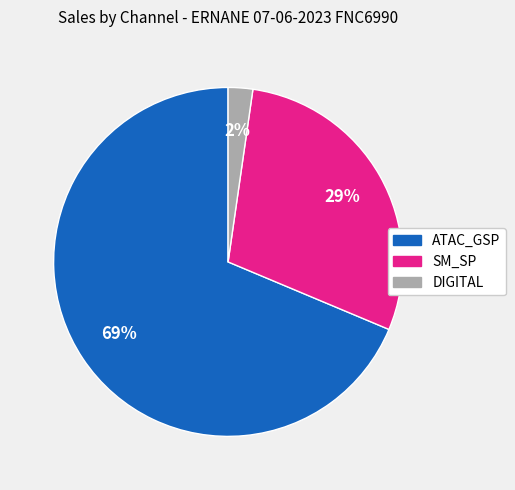

To the nearest percent, what is the average slice percentage?

33%